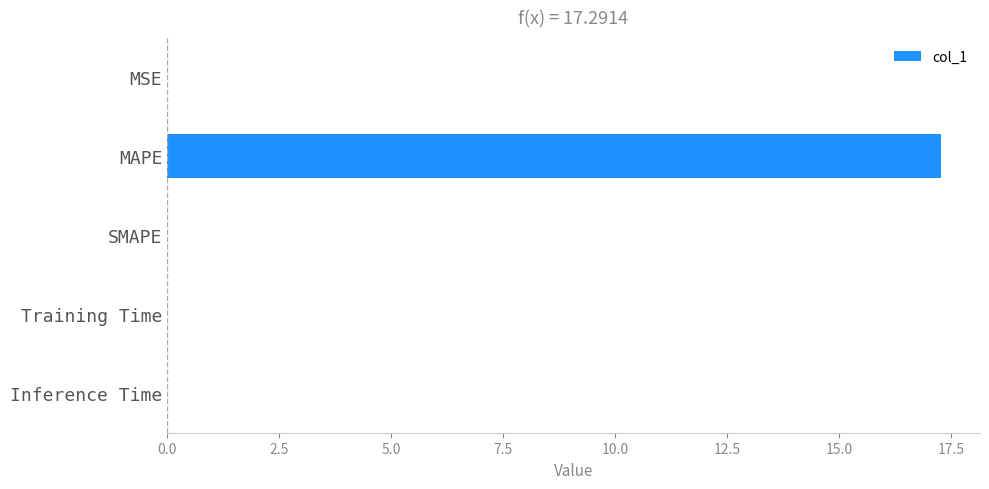

The chart shows a value of 0.0 at Inference Time. True or false?

True